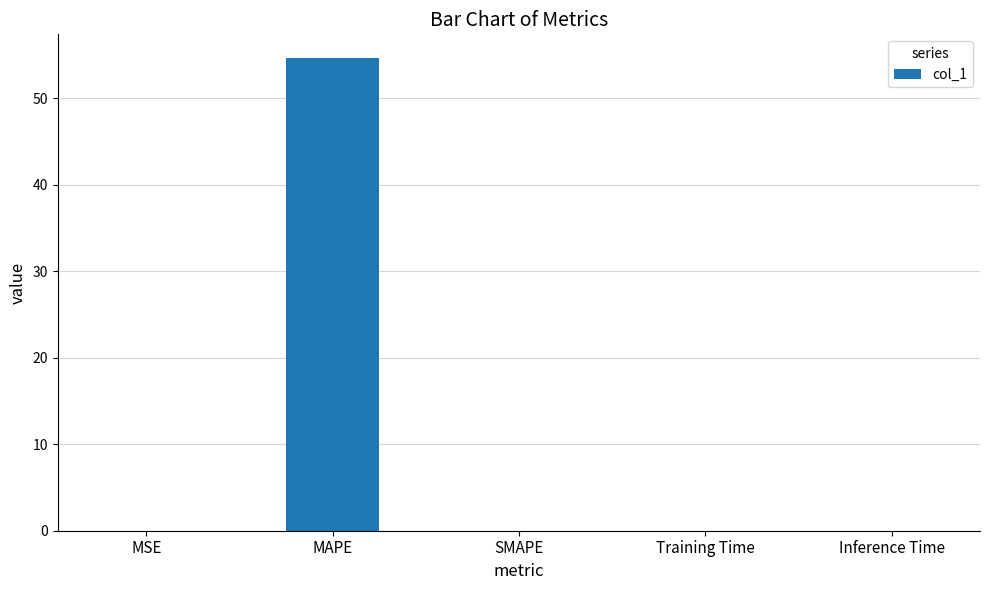

What is the greatest value displayed?

54.7